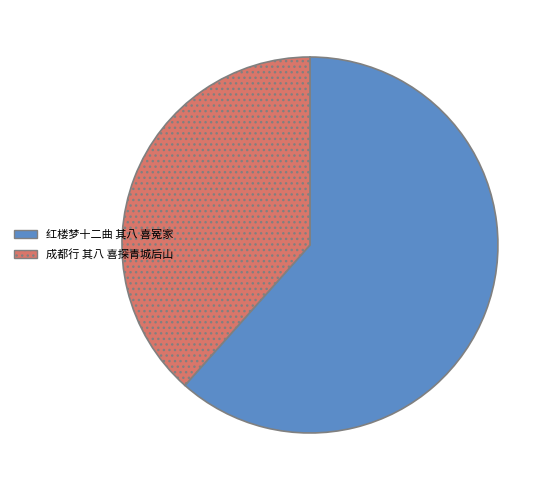

Approximately how many times larger is the value at 红楼梦十二曲 其八 喜冤家 compared to 成都行 其八 喜探青城后山?

1.6